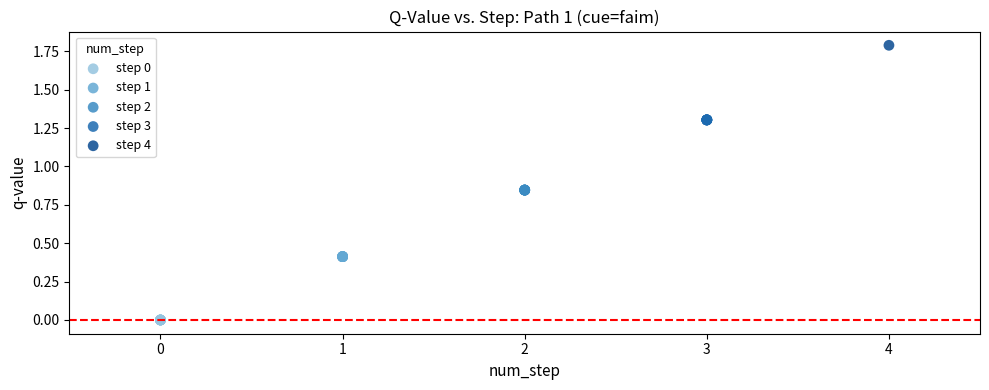

What are all the series names shown in the legend?

step 0, step 1, step 2, step 3, step 4